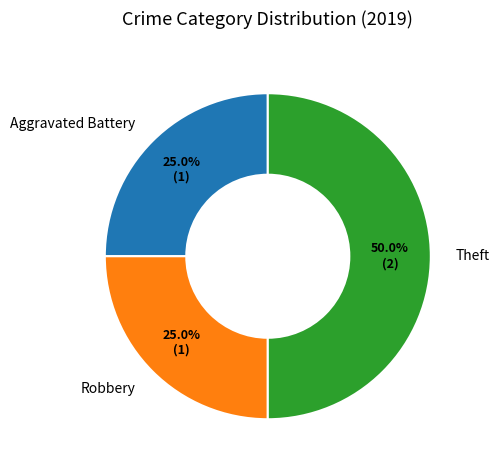

Between Robbery and Theft, which is larger?

Theft